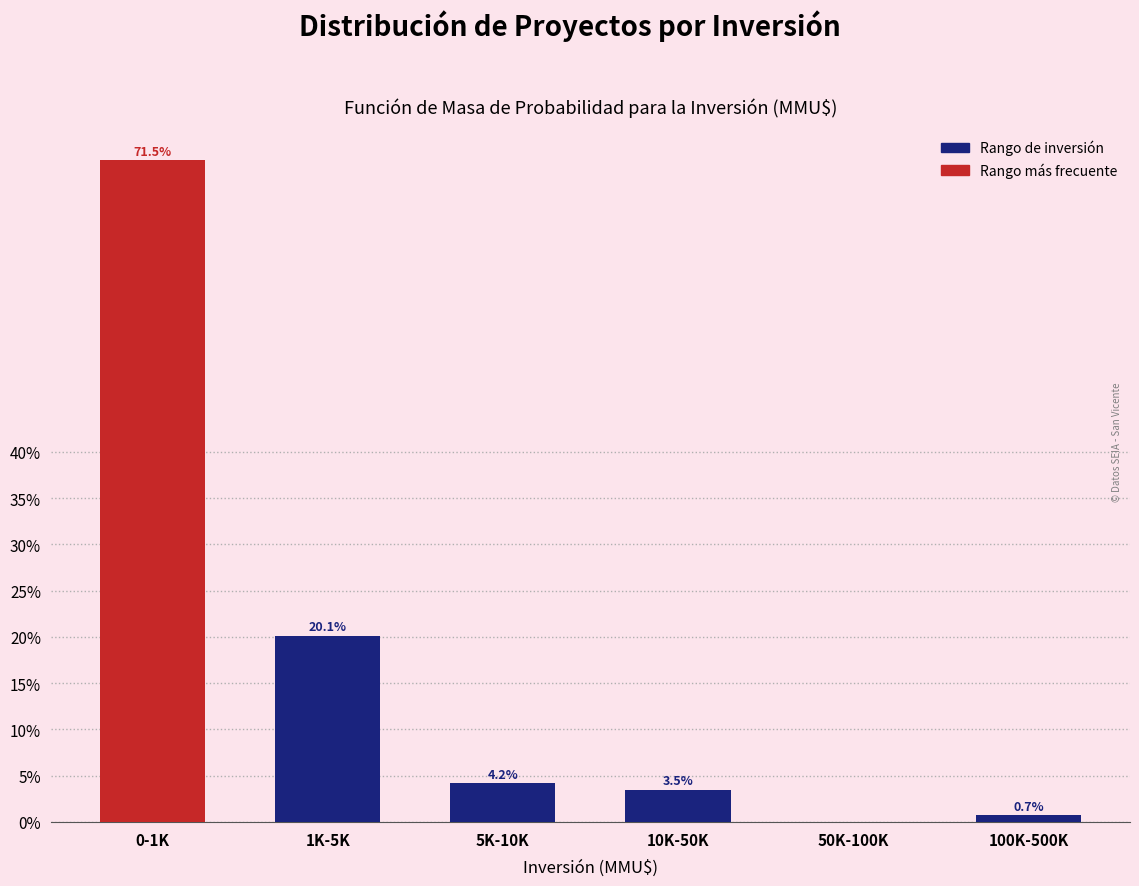

Reading right to left, transcribe all the data shown in this chart.

100K-500K=0.7	50K-100K=0.0	10K-50K=3.5	5K-10K=4.2	1K-5K=20.1	0-1K=71.5